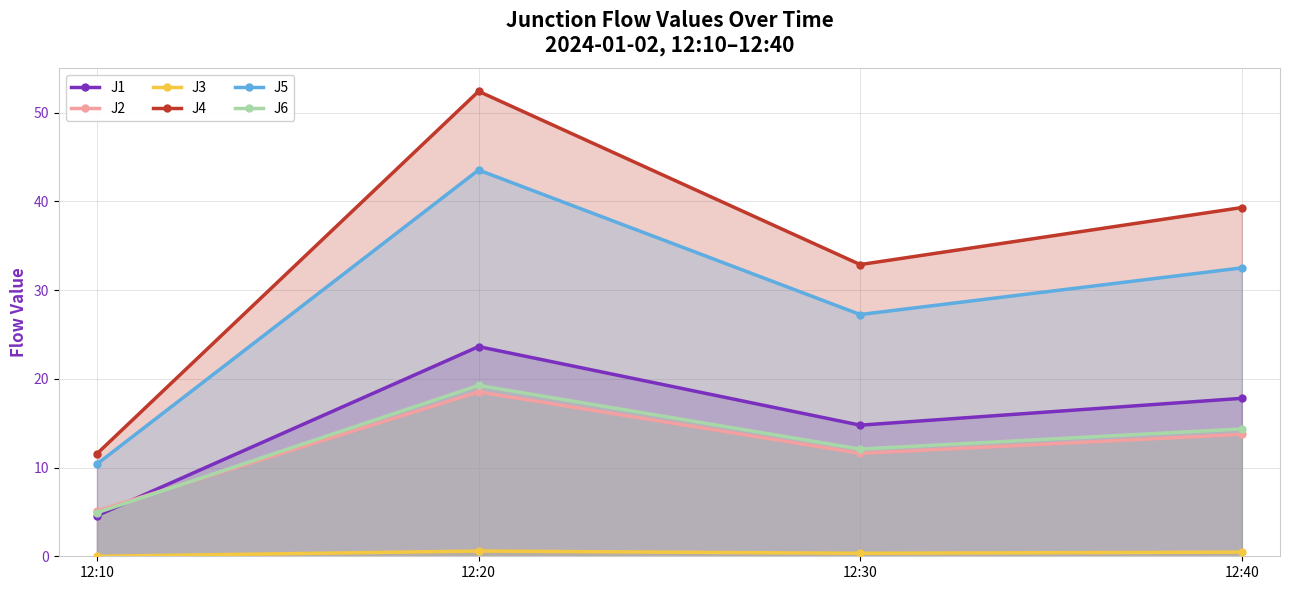

Where is the first local minimum for J3?

12:30